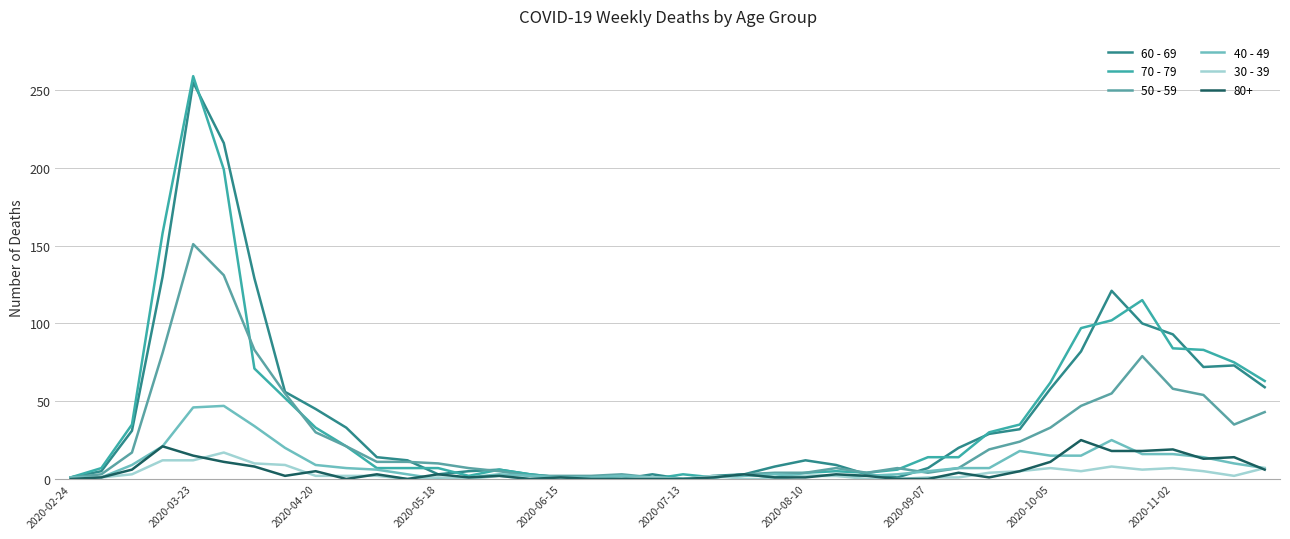

Does the chart have visible grid lines?

Yes